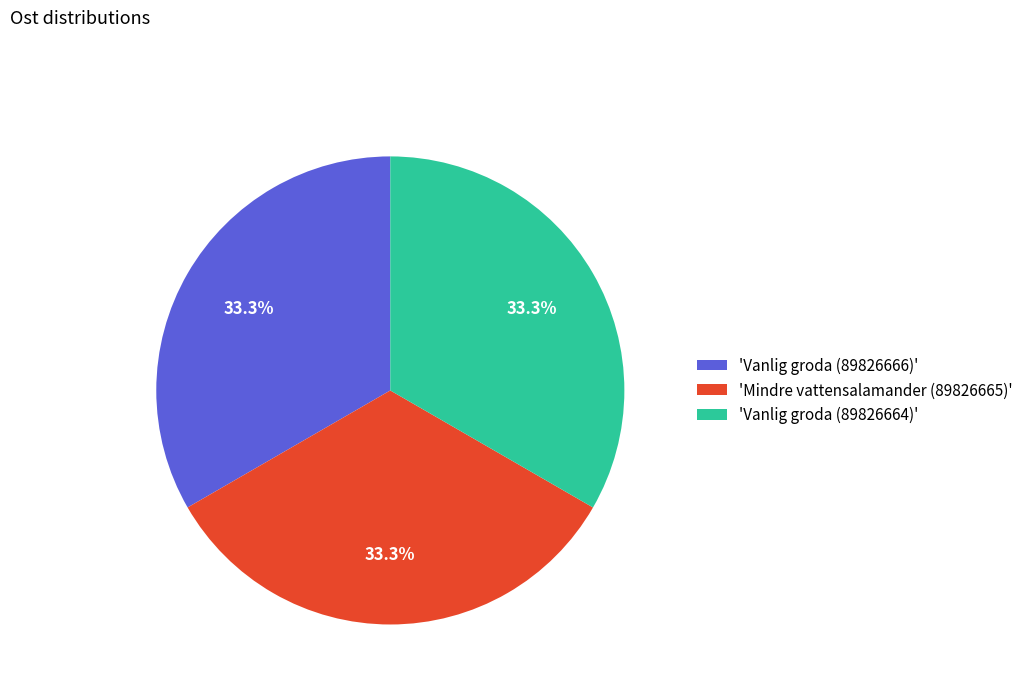

What is the ratio of the value at 'Vanlig groda (89826666)' to the value at 'Vanlig groda (89826664)'?

1.0